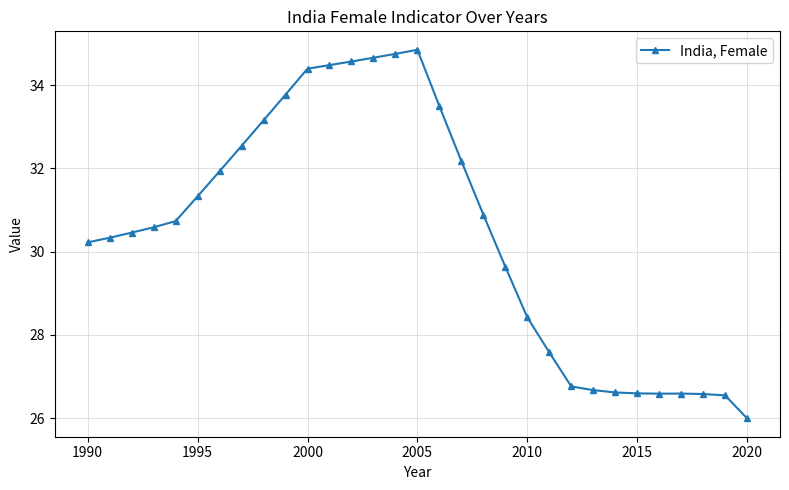

What is the difference between the maximum and minimum values?

8.9